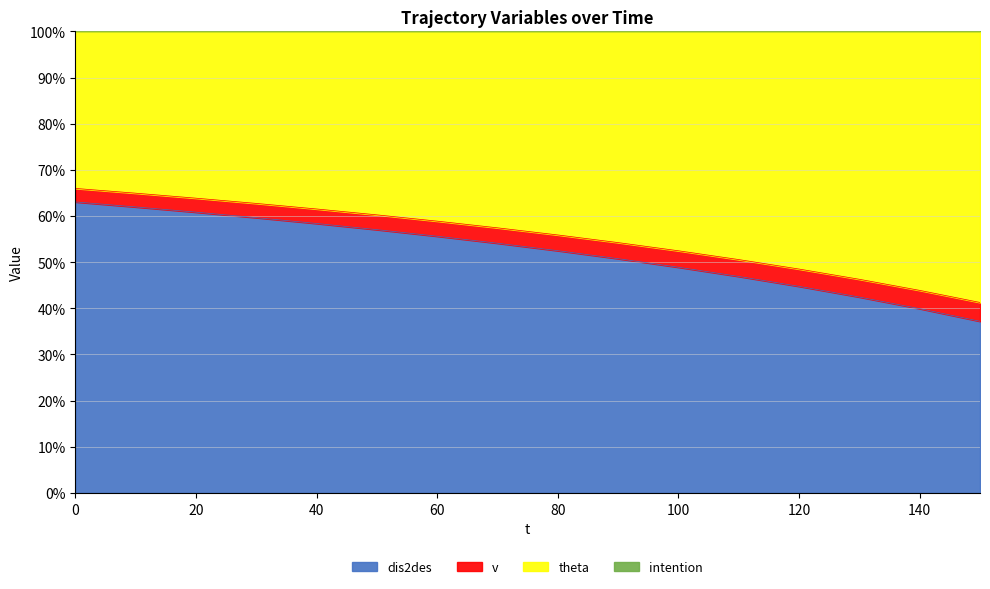

List the labels in order of v value, largest first.

0, 10, 20, 30, 40, 50, 60, 70, 80, 90, 100, 110, 120, 130, 140, 150